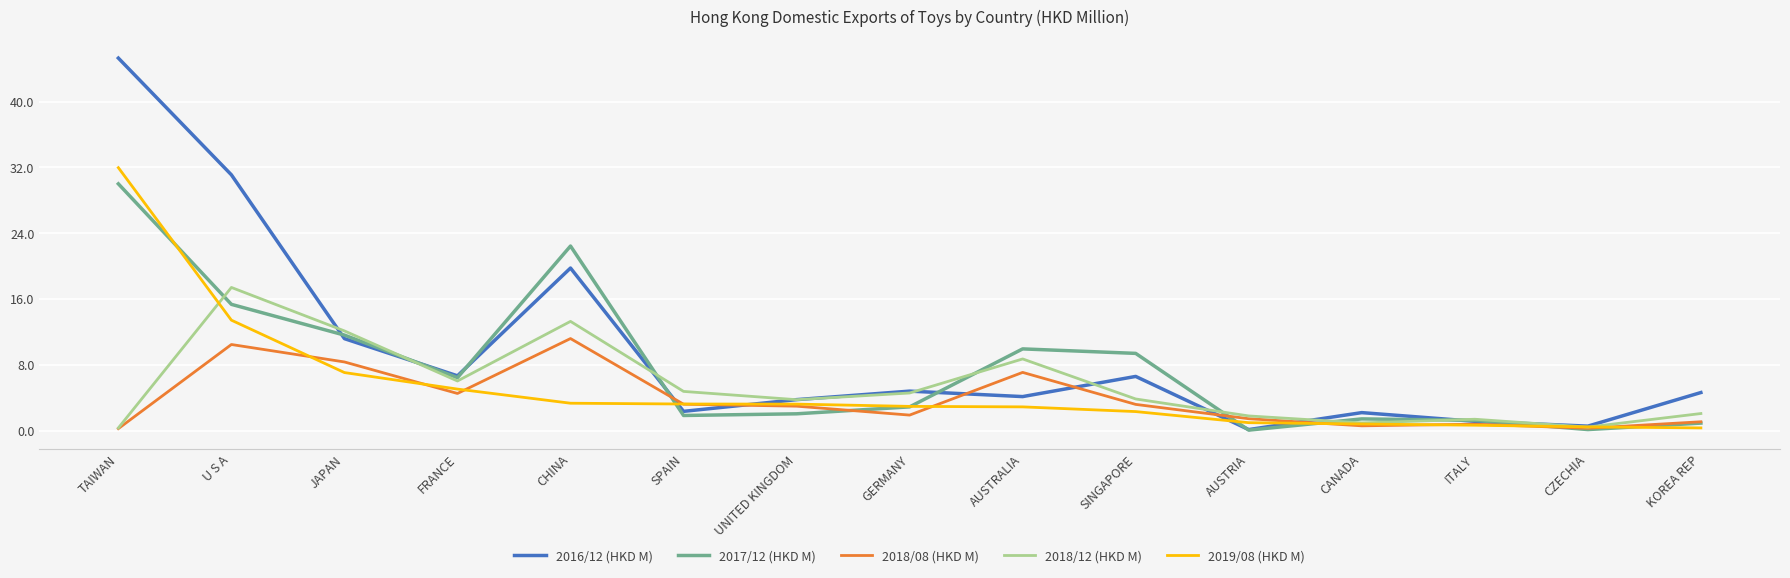

How many distinct data groups are displayed?

5